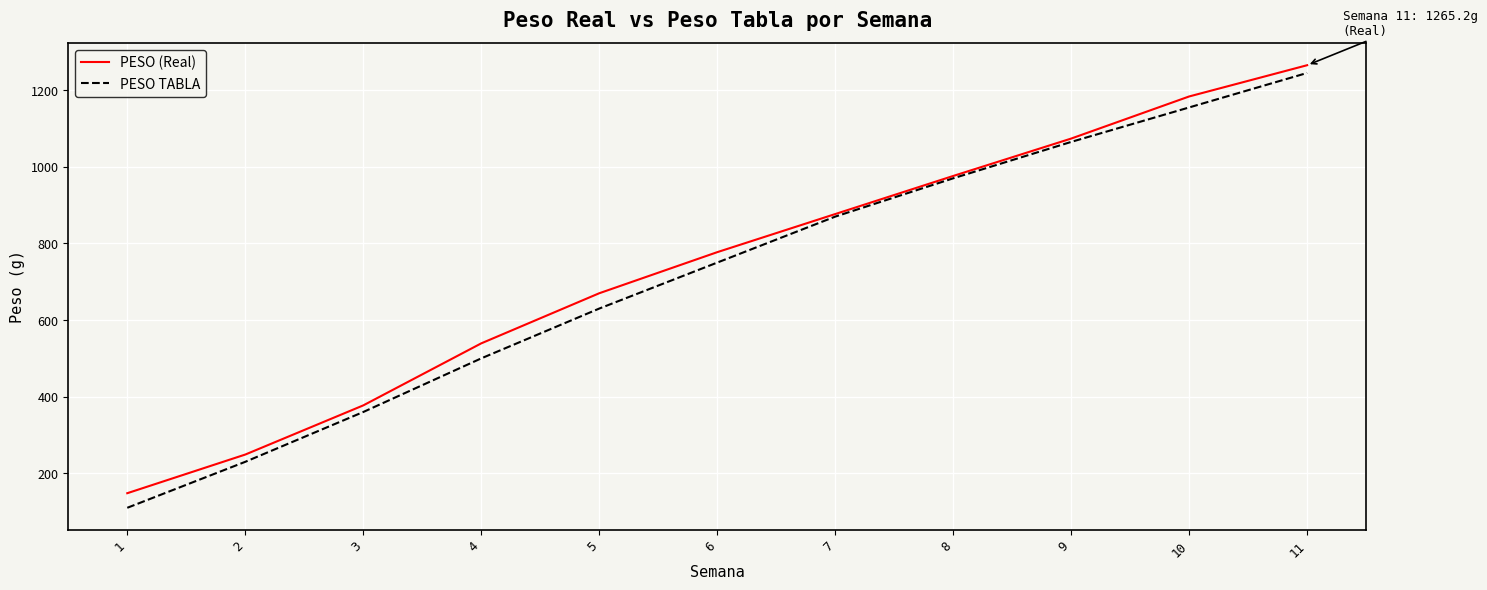

What is the total value across all series at 6?

1527.2